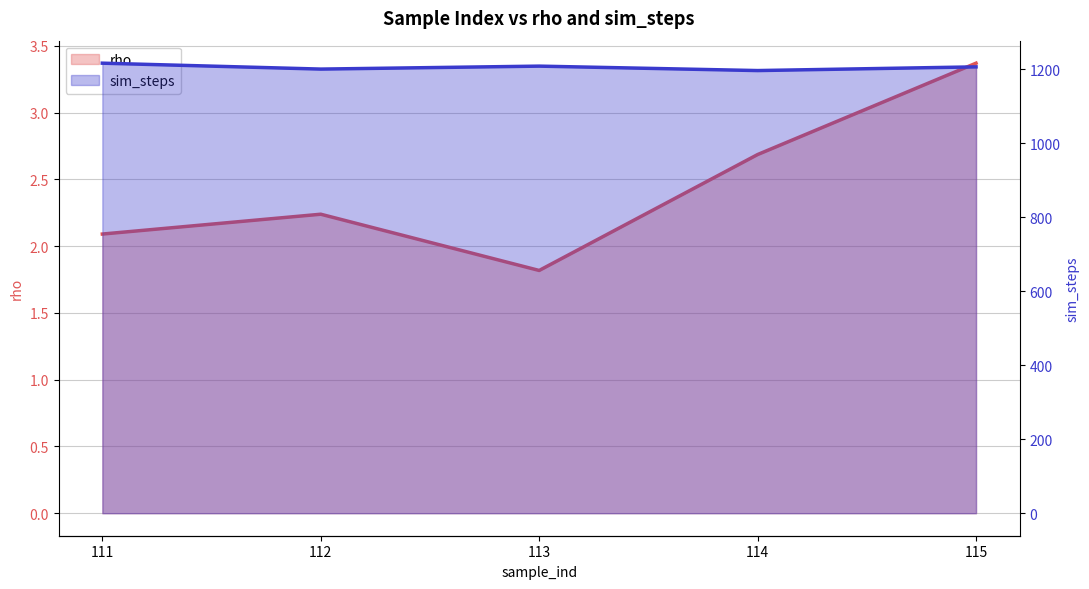

What is the spread (max minus min) of values at 111?

1214.9